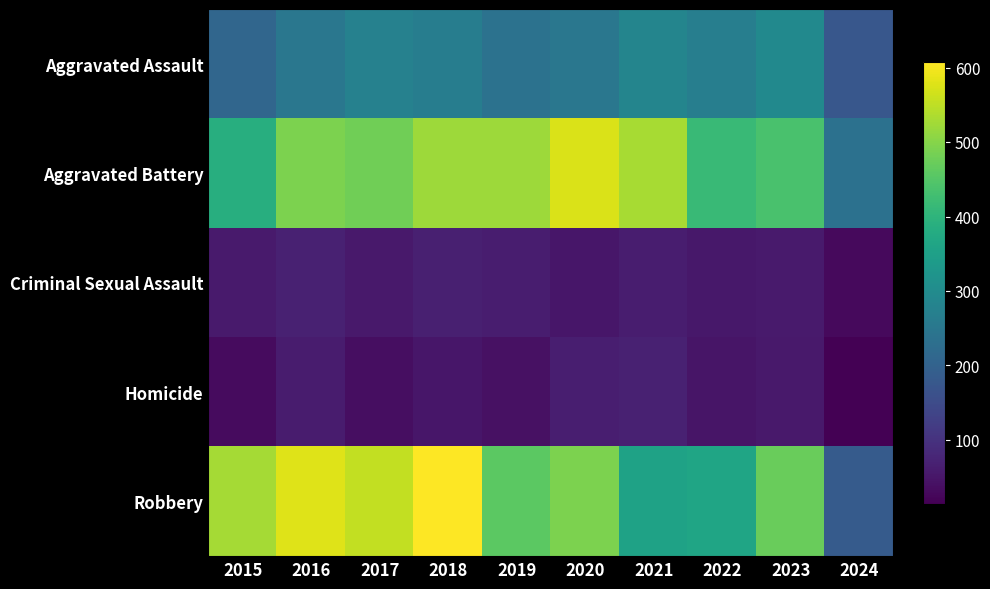

At which category does the chart reach its minimum across all series?

2024